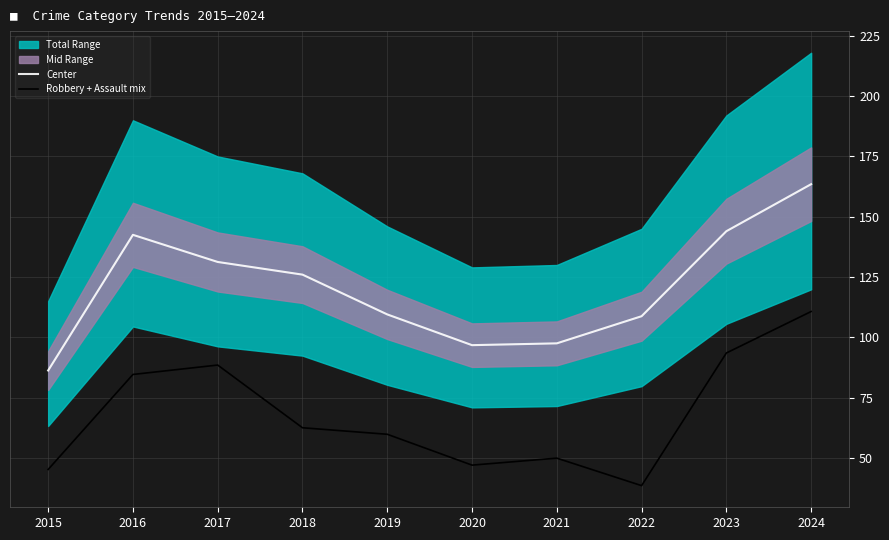

How many lines are shown in the chart?

2